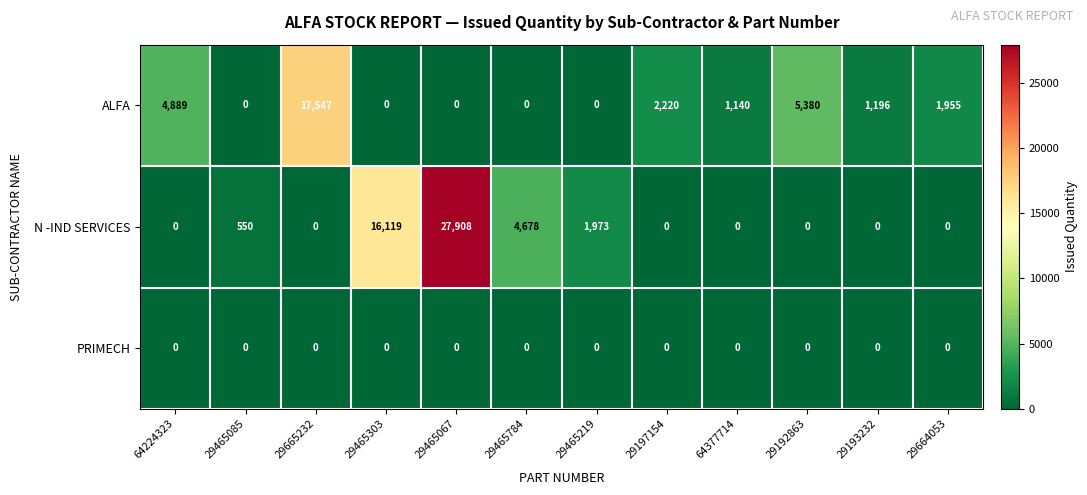

What is the spread (max minus min) of values at 29664053?

1955